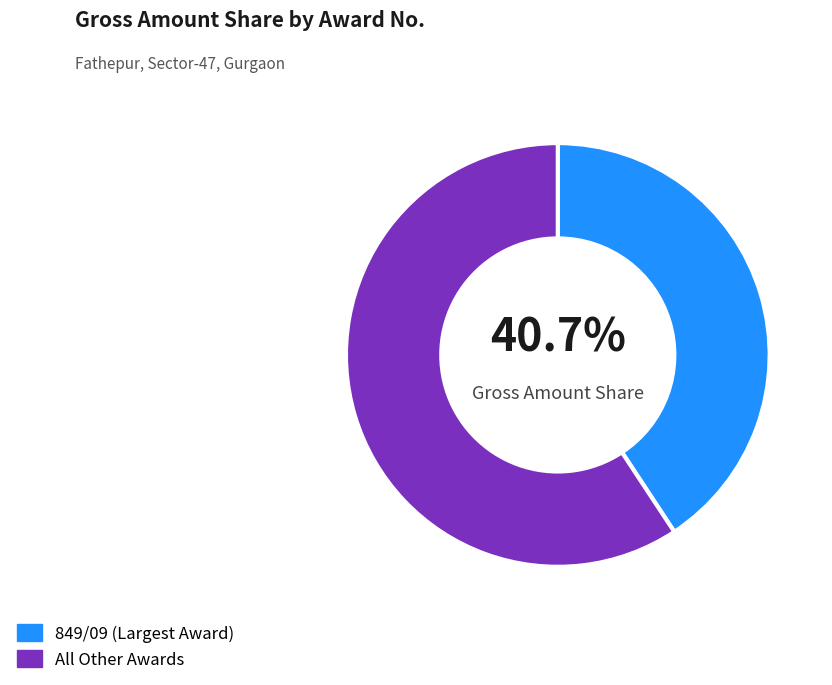

To the nearest percent, what is the average slice percentage?

50%